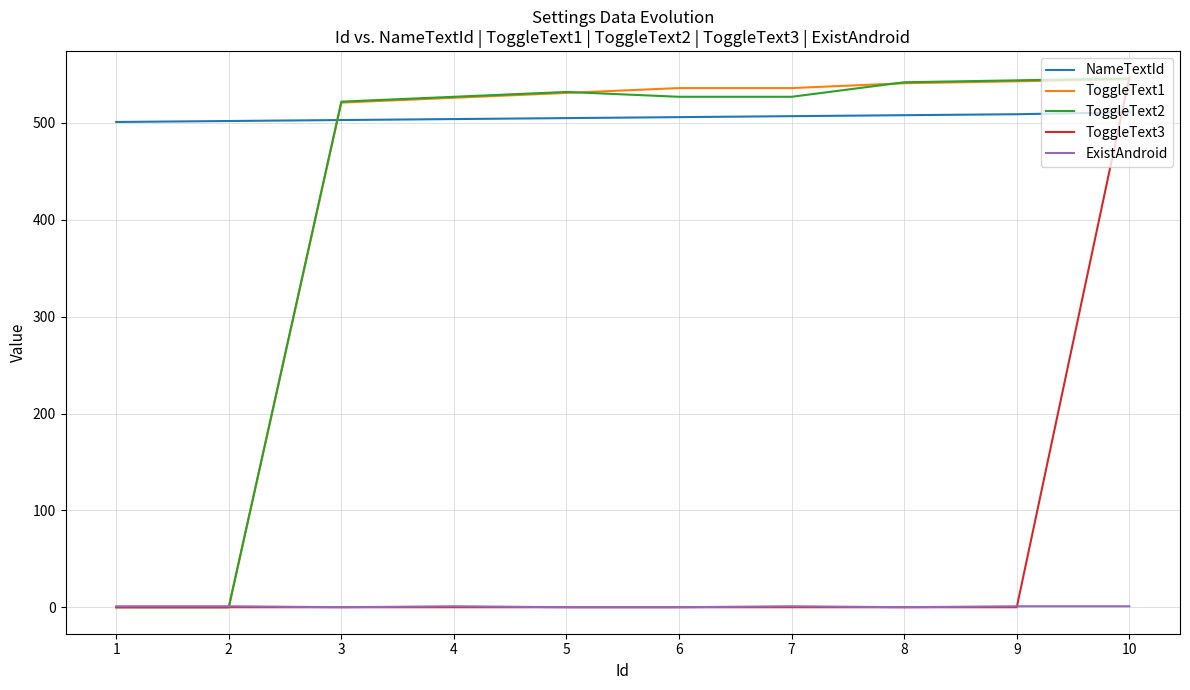

The value of ToggleText3 at 1 is 206. True or false?

False